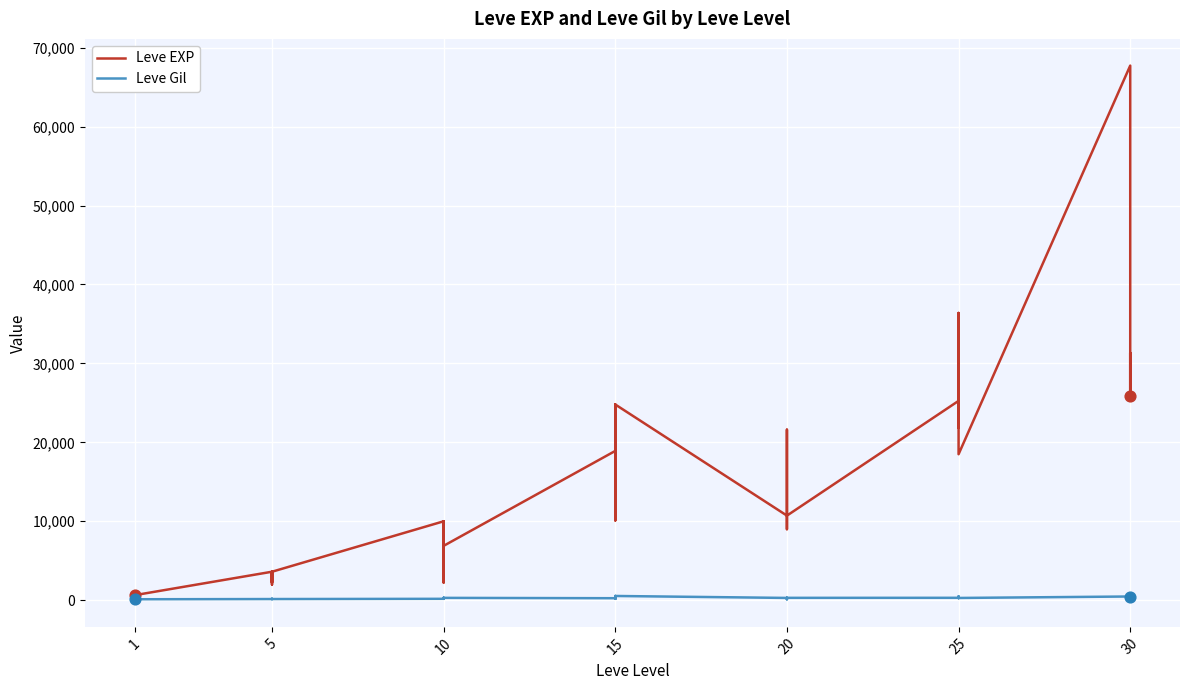

Which series contains the highest Y value?

Leve EXP